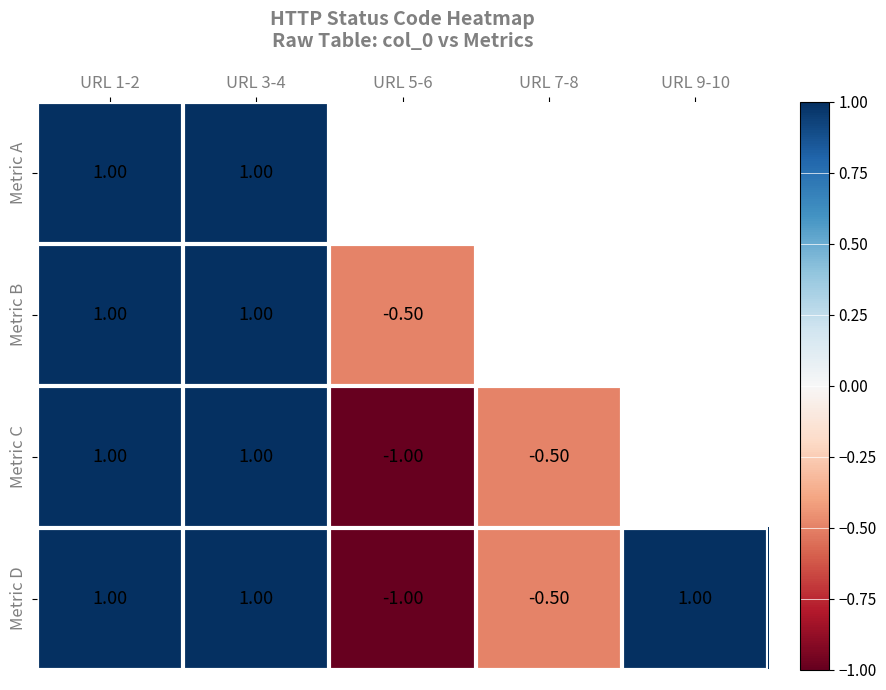

How many series are shown in this chart?

4